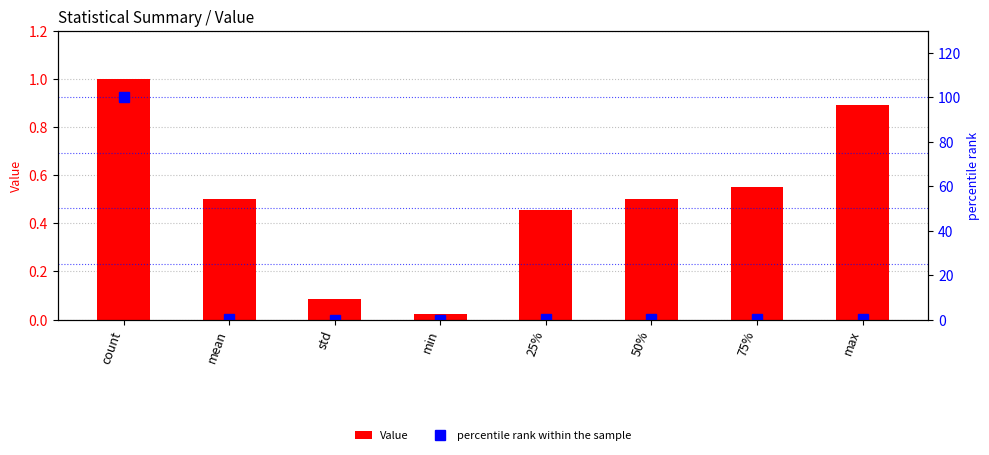

Count the number of categories in the chart.

8